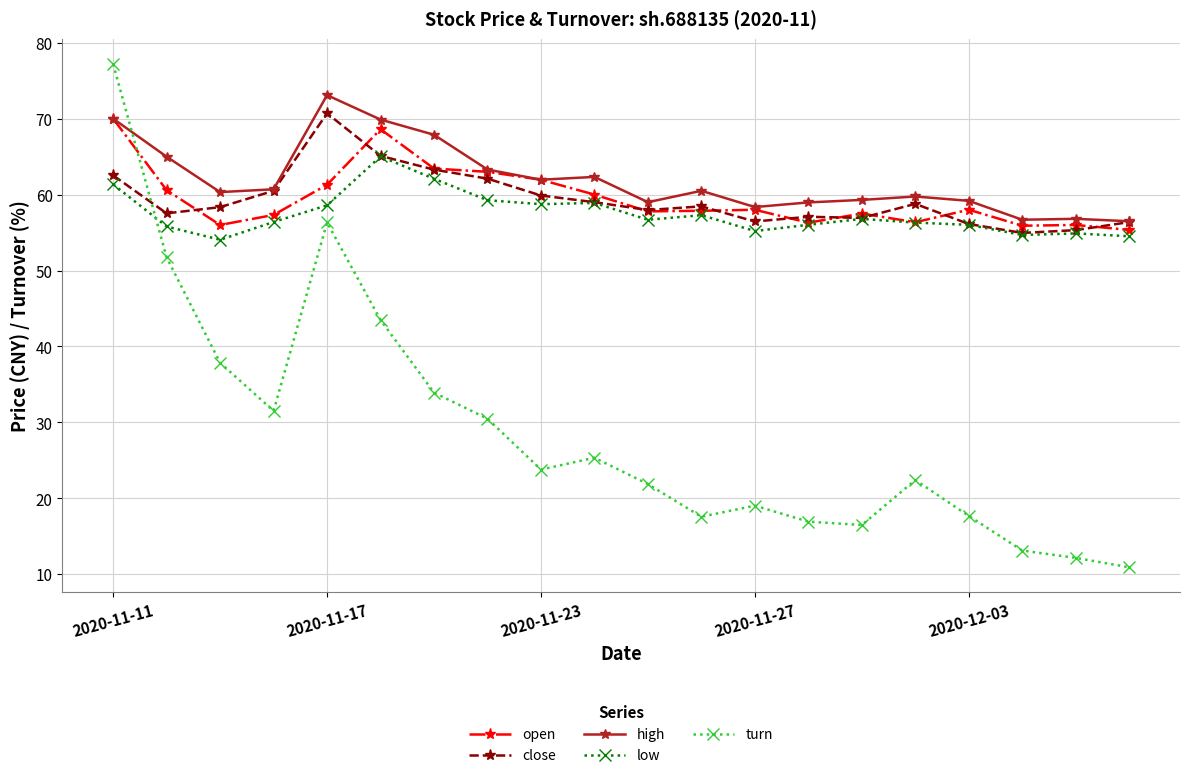

What is the minimum value shown in the chart?

10.9